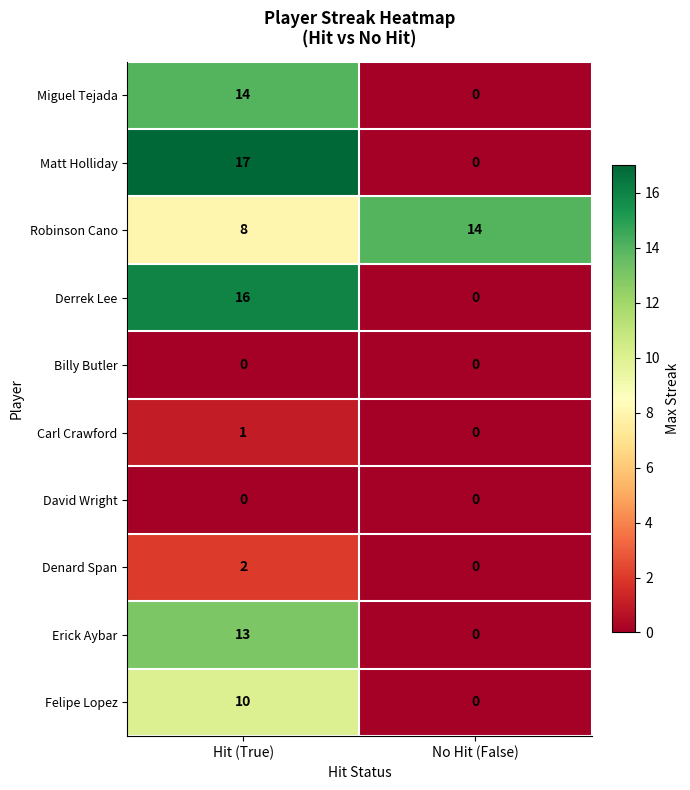

At which label is Robinson Cano closest to 11?

Hit (True)